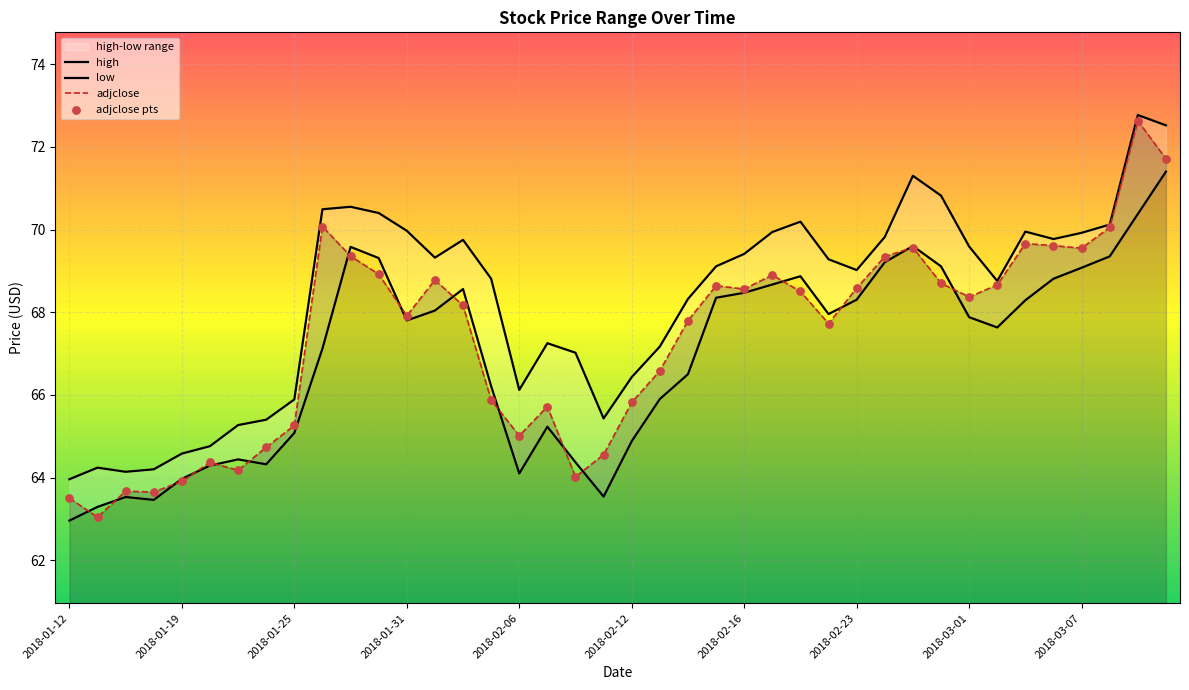

Which series reaches the minimum Y coordinate?

low